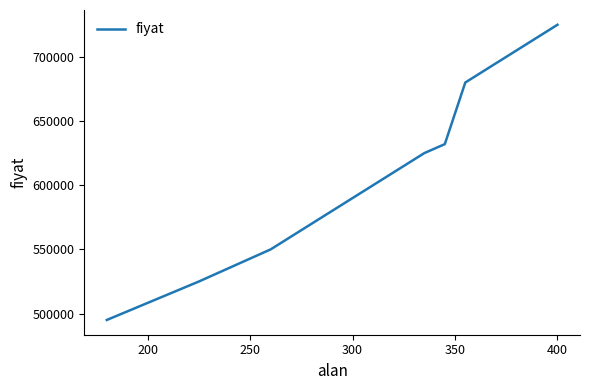

Reading left to right, list all the values displayed in this chart.

495000	525000	550000	610000	625000	632000	680000	725000